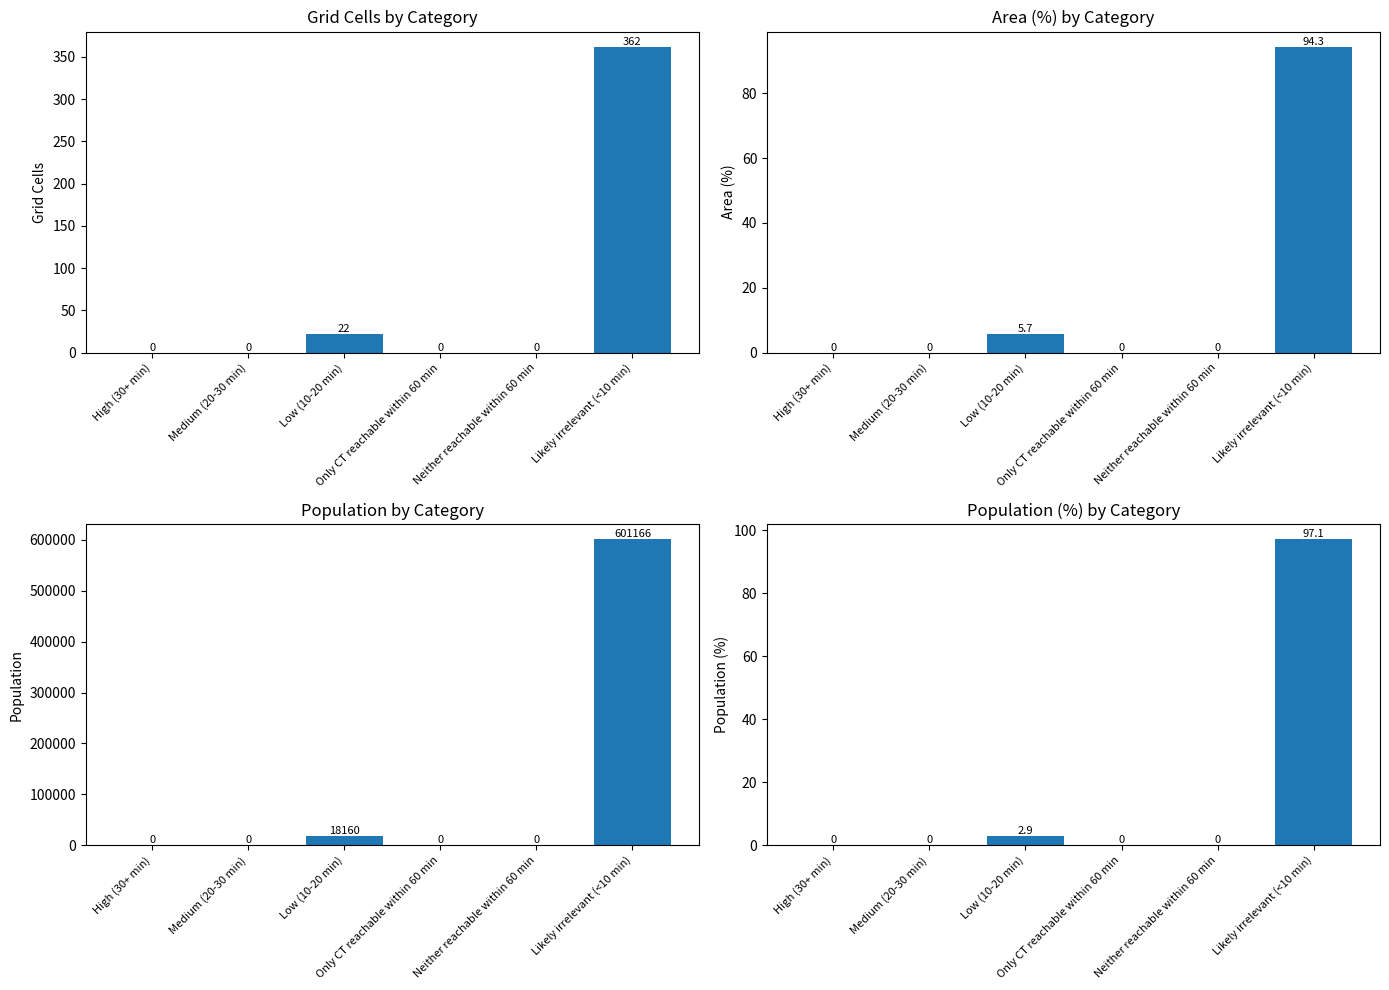

List the series in order of their peak value, lowest first.

Area (%), Population (%), Grid Cells, Population